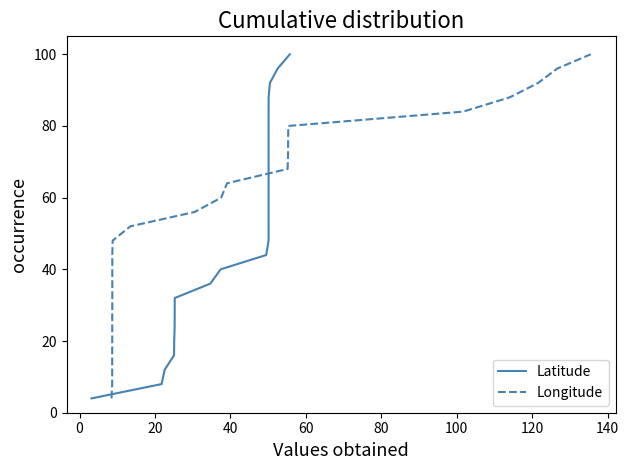

True or false: Longitude has a value of 43.8 at 100.

False